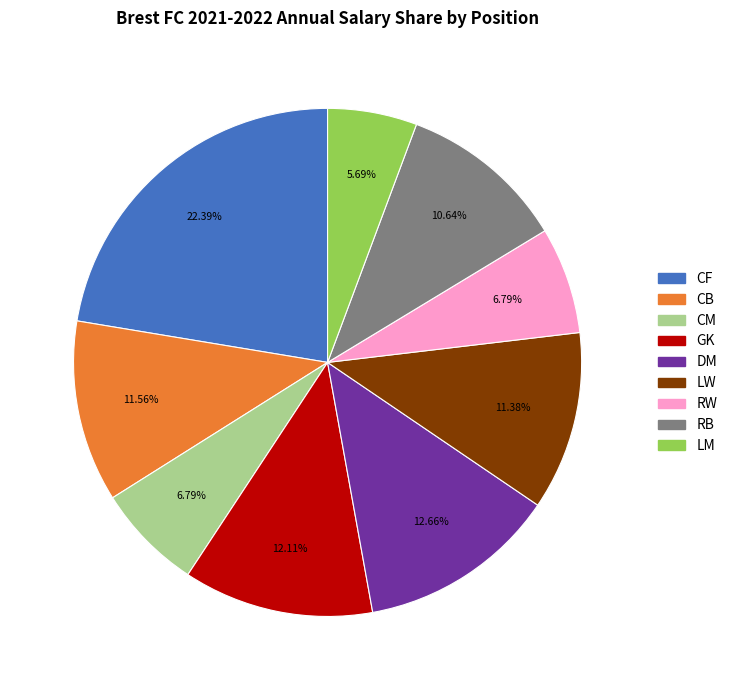

Is there any slice that represents more than half of the pie?

No